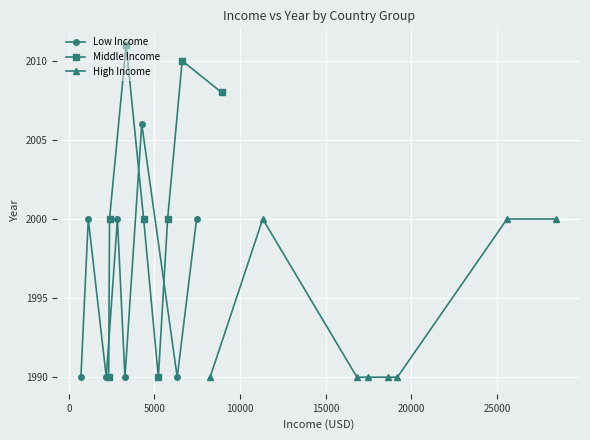

True or false: Middle Income and High Income cross at least once.

False